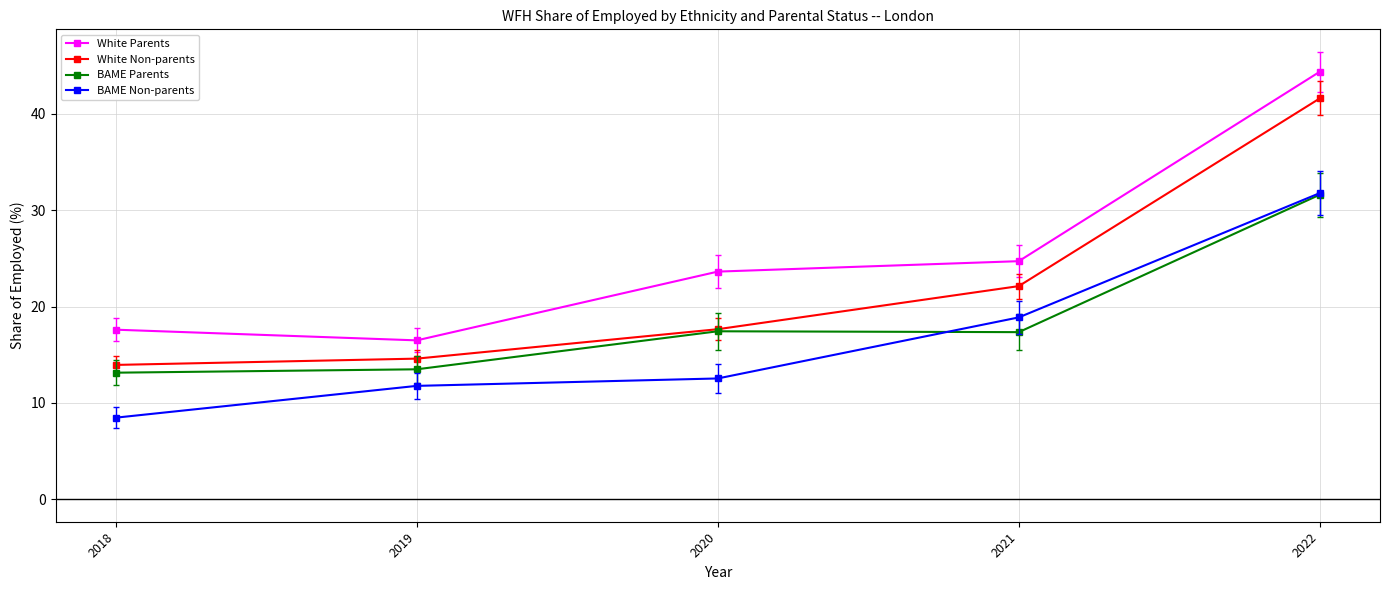

How many series are shown in this chart?

4